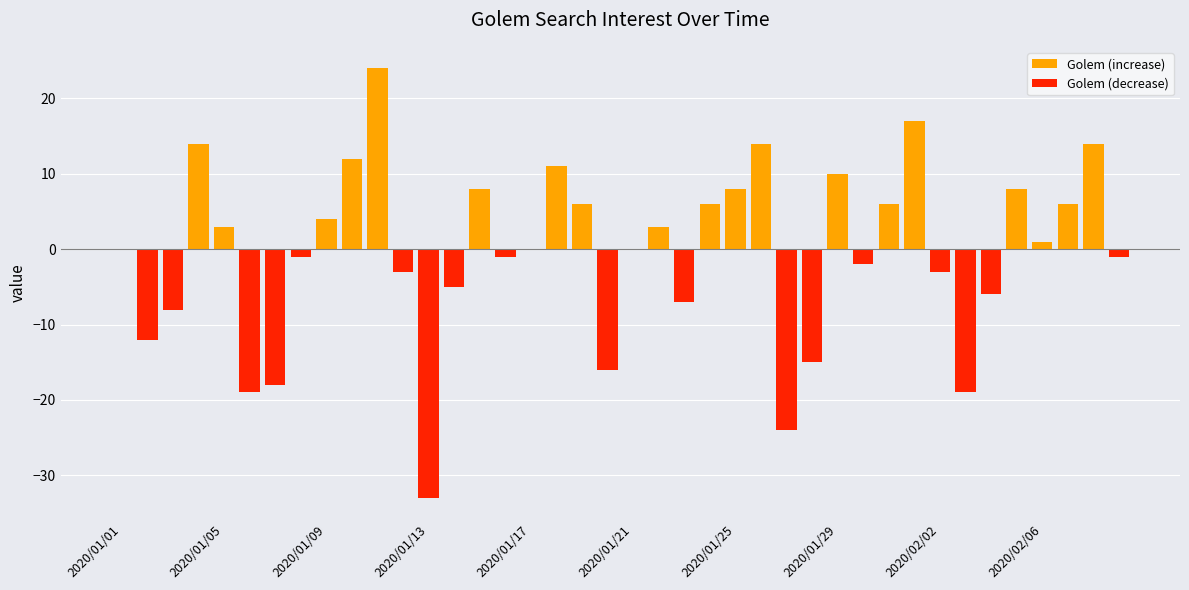

What is the sum of all Golem (increase) values?

175